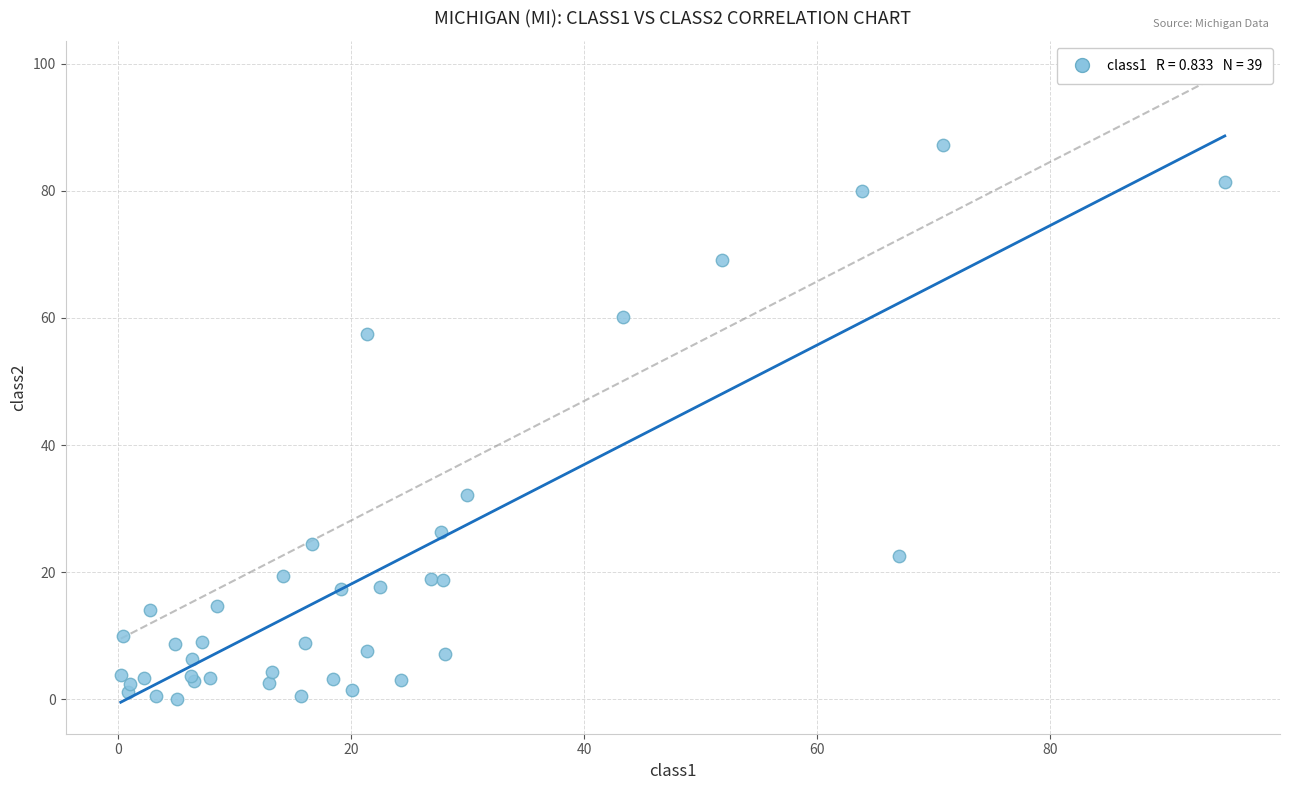

What Y value in the scatter plot is closest to 43?

32.1